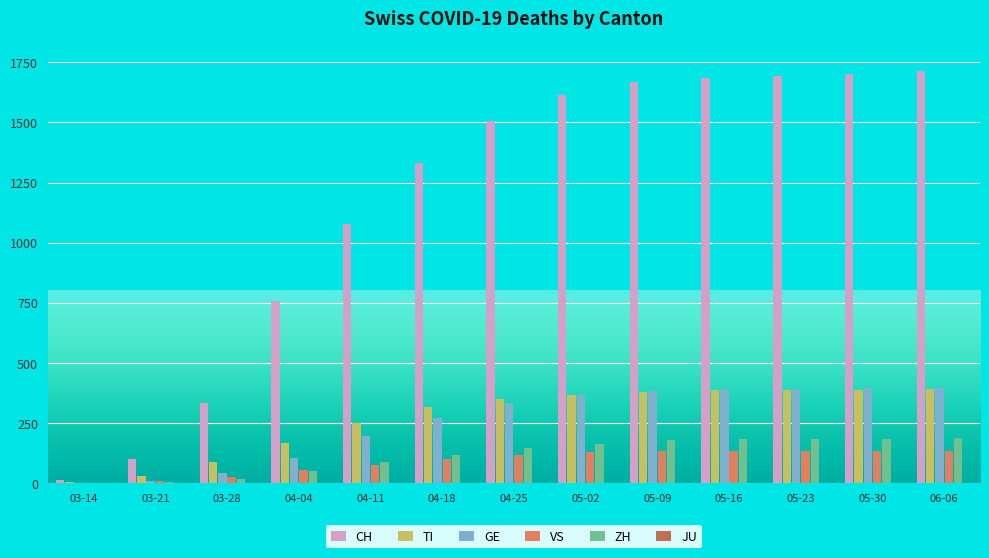

Are the bars horizontal?

No